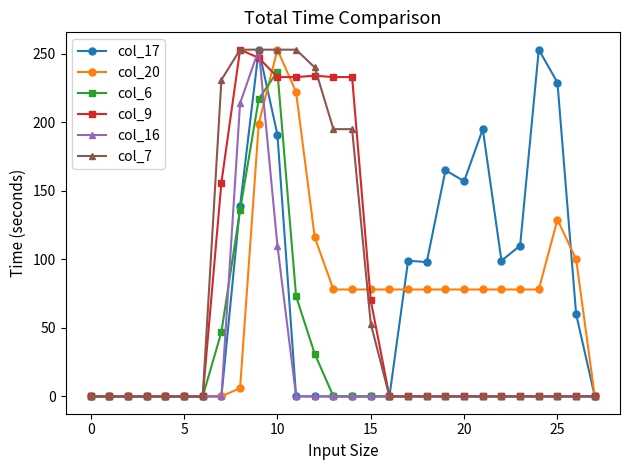

What is the value of the col_17 point at the 20th from the left?

165